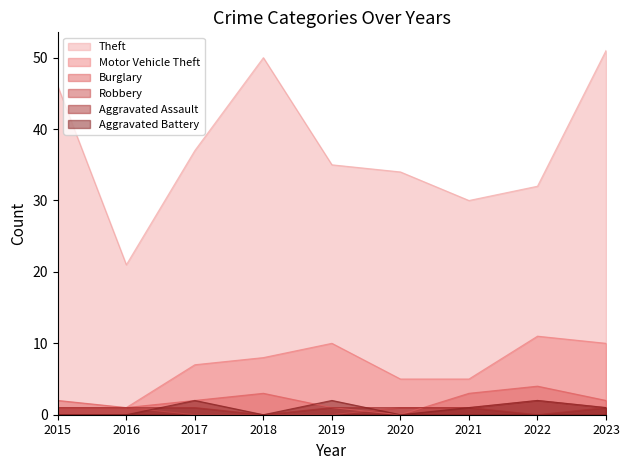

List the labels in order of Theft value, largest first.

2023, 2018, 2015, 2017, 2019, 2020, 2022, 2021, 2016